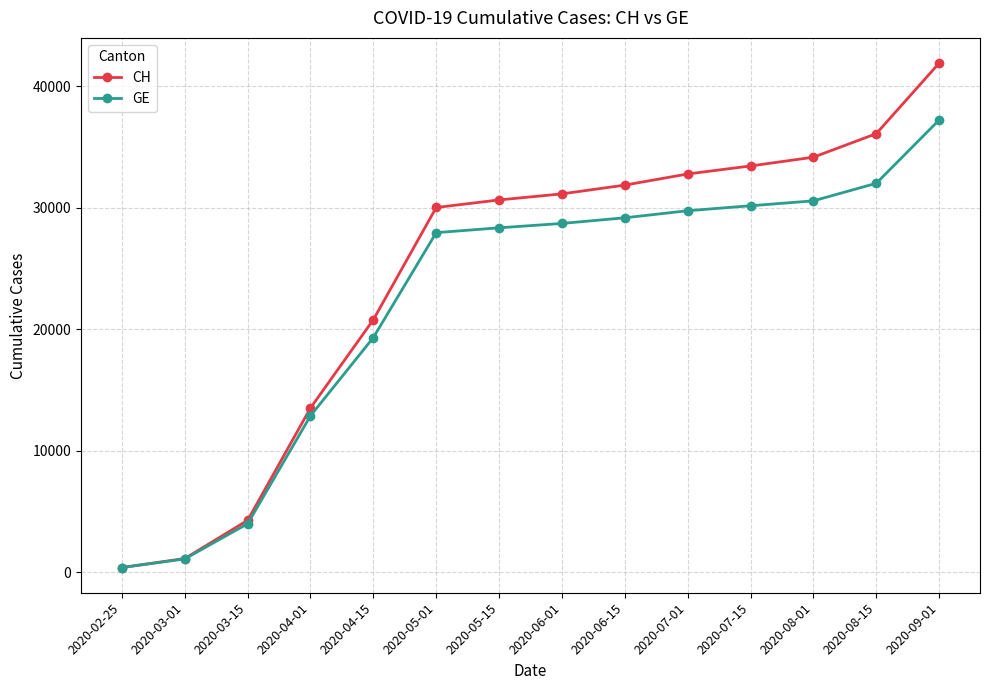

What are all the series names shown in the legend?

CH, GE